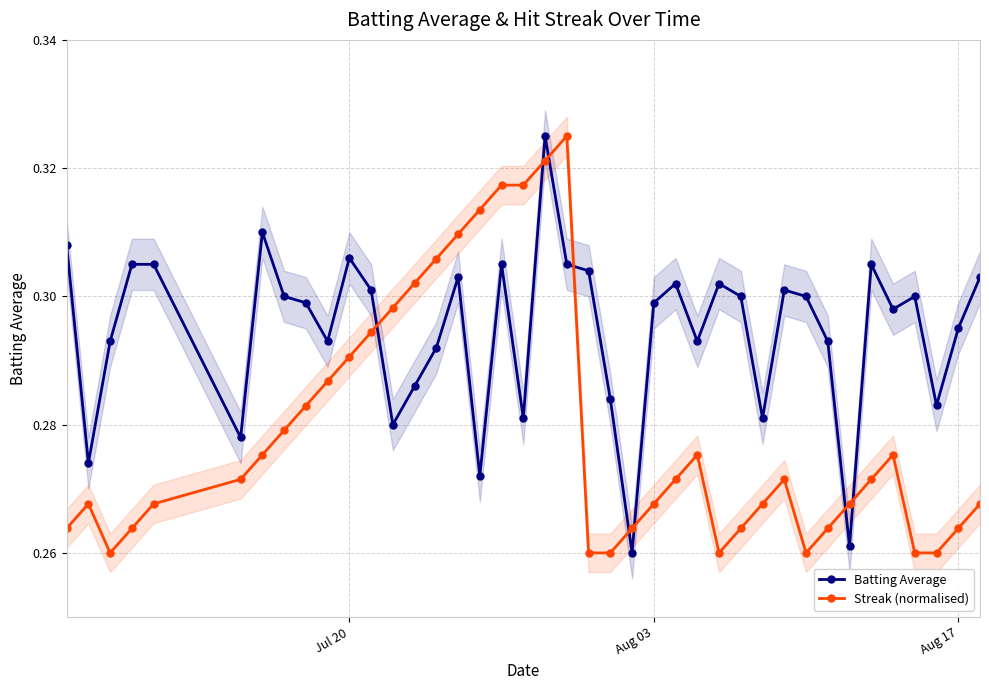

Does the chart have visible grid lines?

Yes